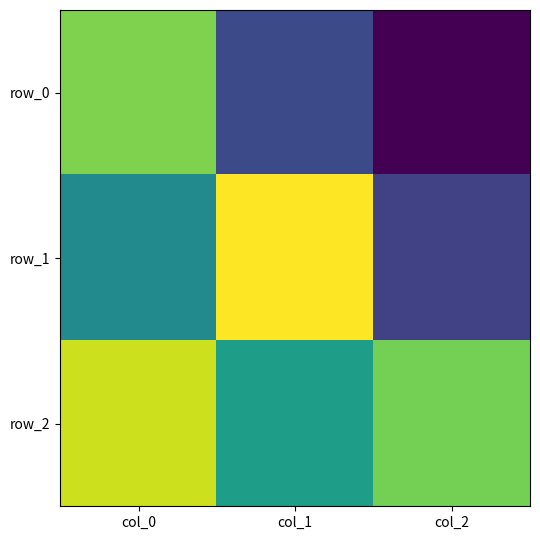

What is the average value of the row_2 series?

0.5